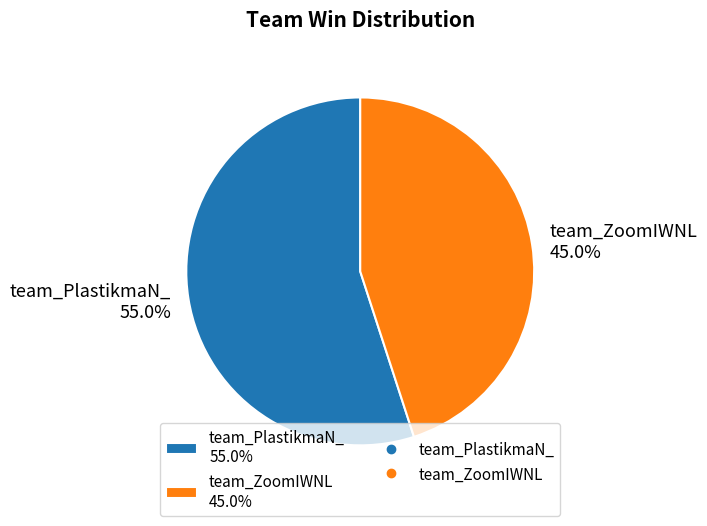

How many segments does this pie chart have?

2